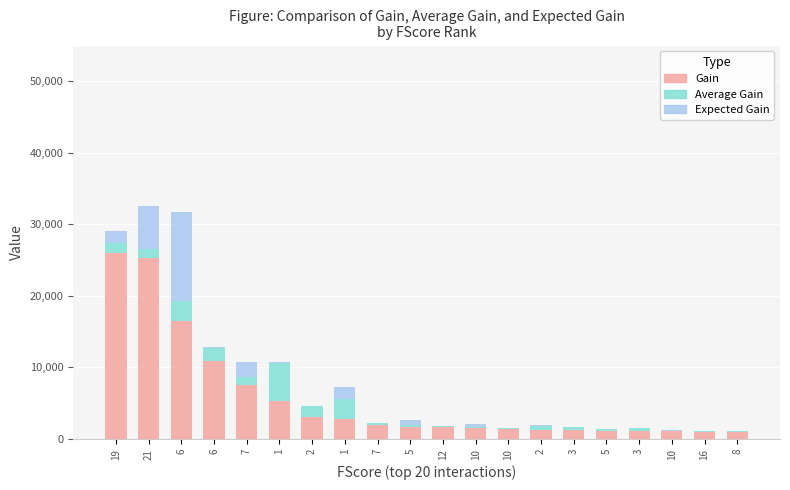

Which series has the widest spread of values?

Gain